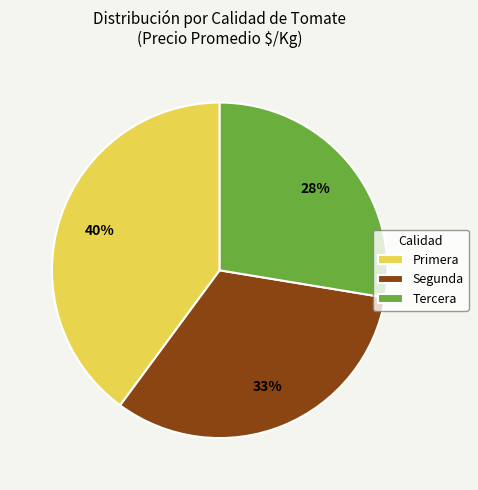

Do Primera and Tercera together represent more than half of the pie?

Yes